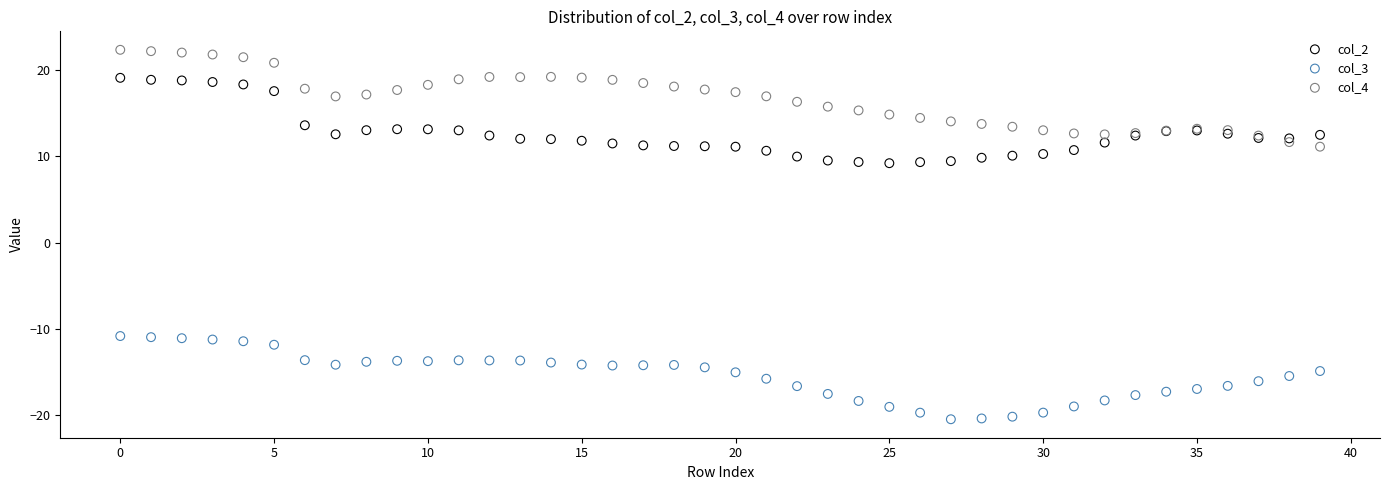

What are all the series names shown in the legend?

col_2, col_3, col_4